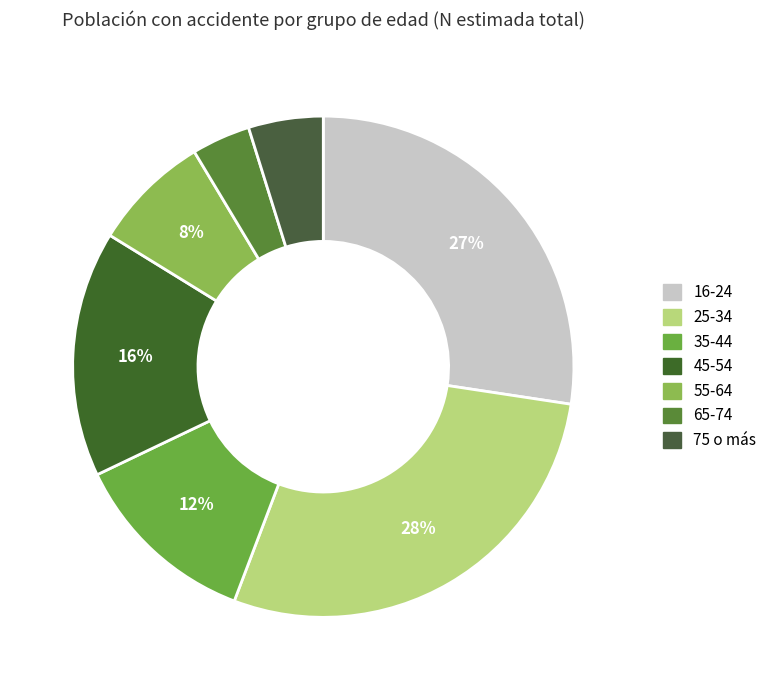

Does any single category account for the majority?

No